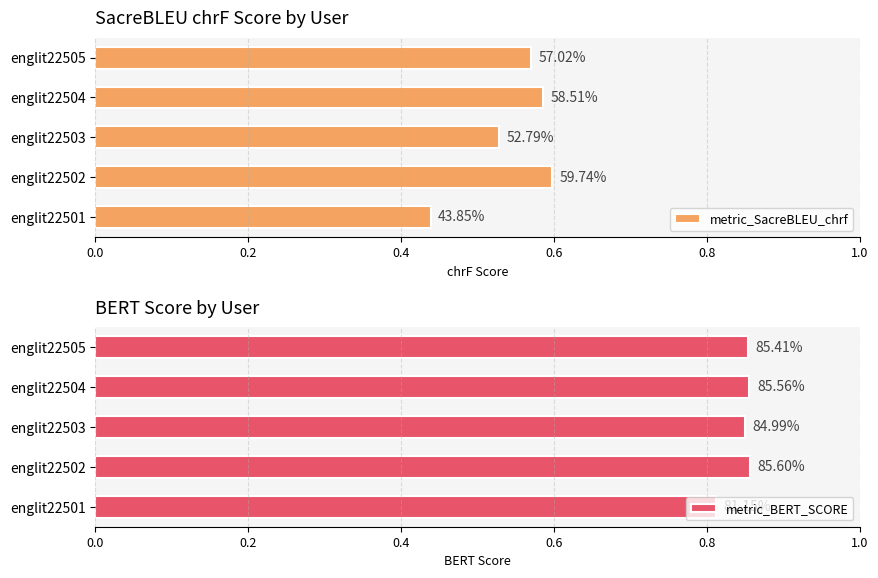

What is the value of the metric_SacreBLEU_chrf bar at the 2nd from the left?

0.6